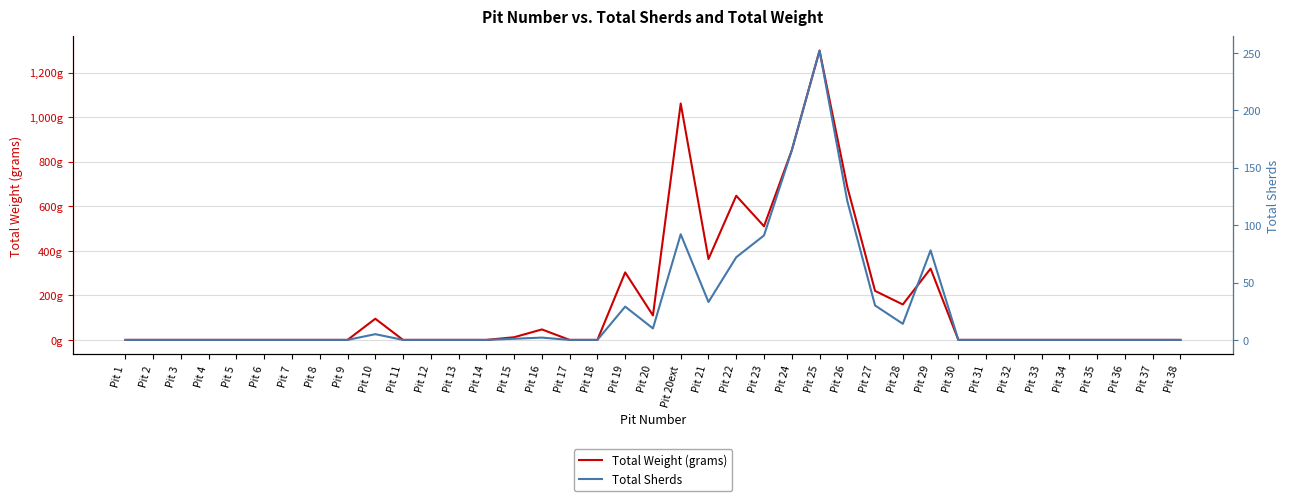

At Pit 1, list the series in order from smallest to largest.

Total Weight (grams), Total Sherds